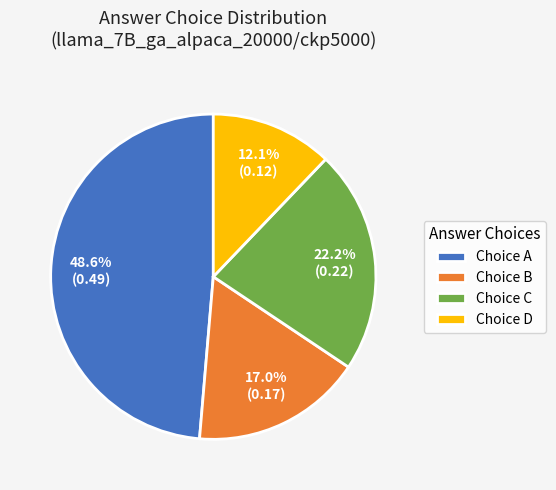

Is there a majority slice in this chart?

No